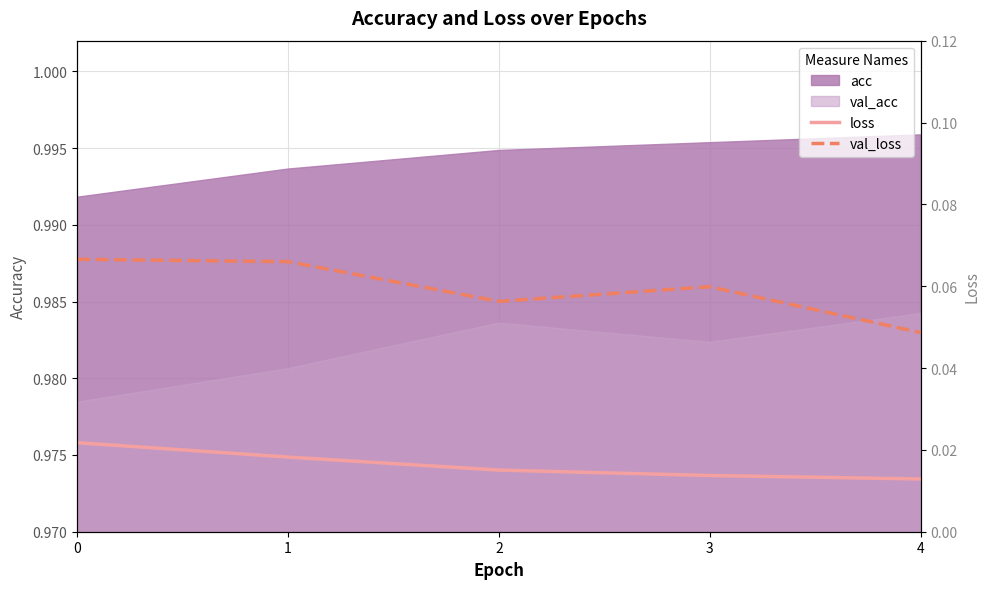

Between 0 and 4, which series saw the biggest shift?

val_loss